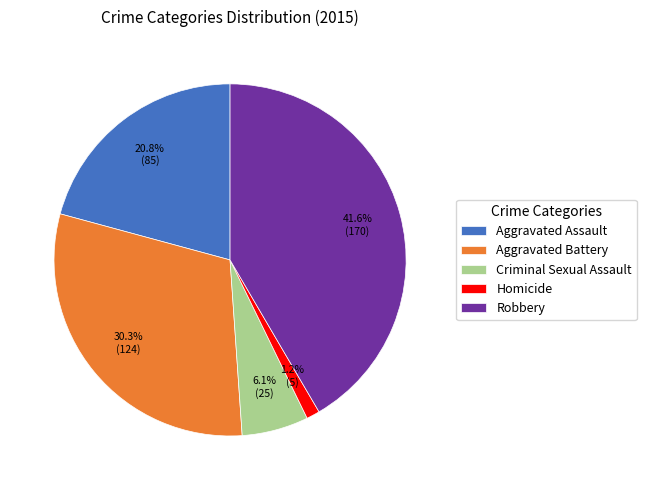

What portion of the pie excludes Aggravated Assault?

79.2%